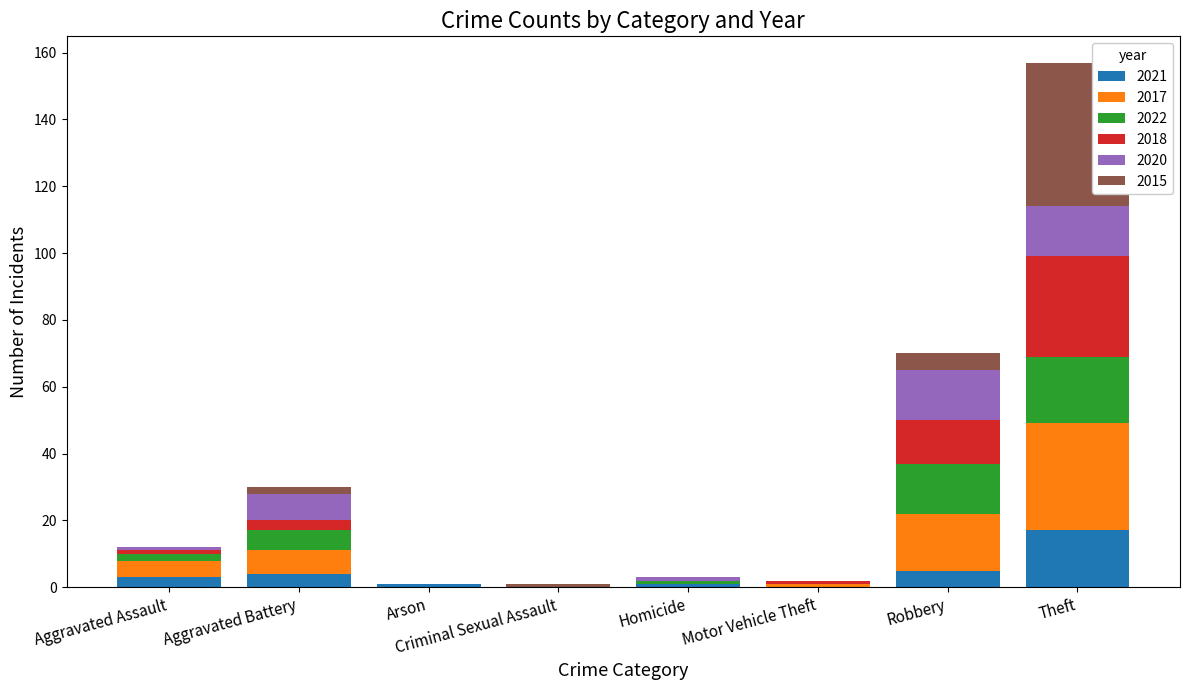

What is the maximum value for 2021?

17